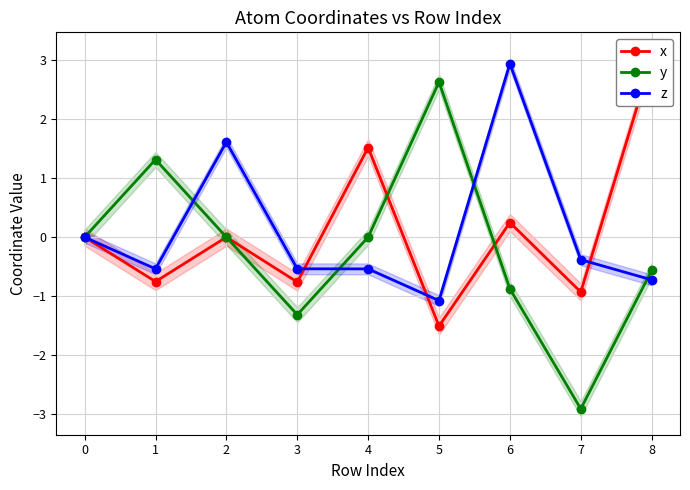

Reading left to right, transcribe all the data shown in this chart.

x: 0=0.0	1=-0.8	2=-0.0	3=-0.8	4=1.5	5=-1.5	6=0.2	7=-0.9	8=3.0
y: 0=0.0	1=1.3	2=0.0	3=-1.3	4=0.0	5=2.6	6=-0.9	7=-2.9	8=-0.6
z: 0=0.0	1=-0.5	2=1.6	3=-0.5	4=-0.5	5=-1.1	6=2.9	7=-0.4	8=-0.7